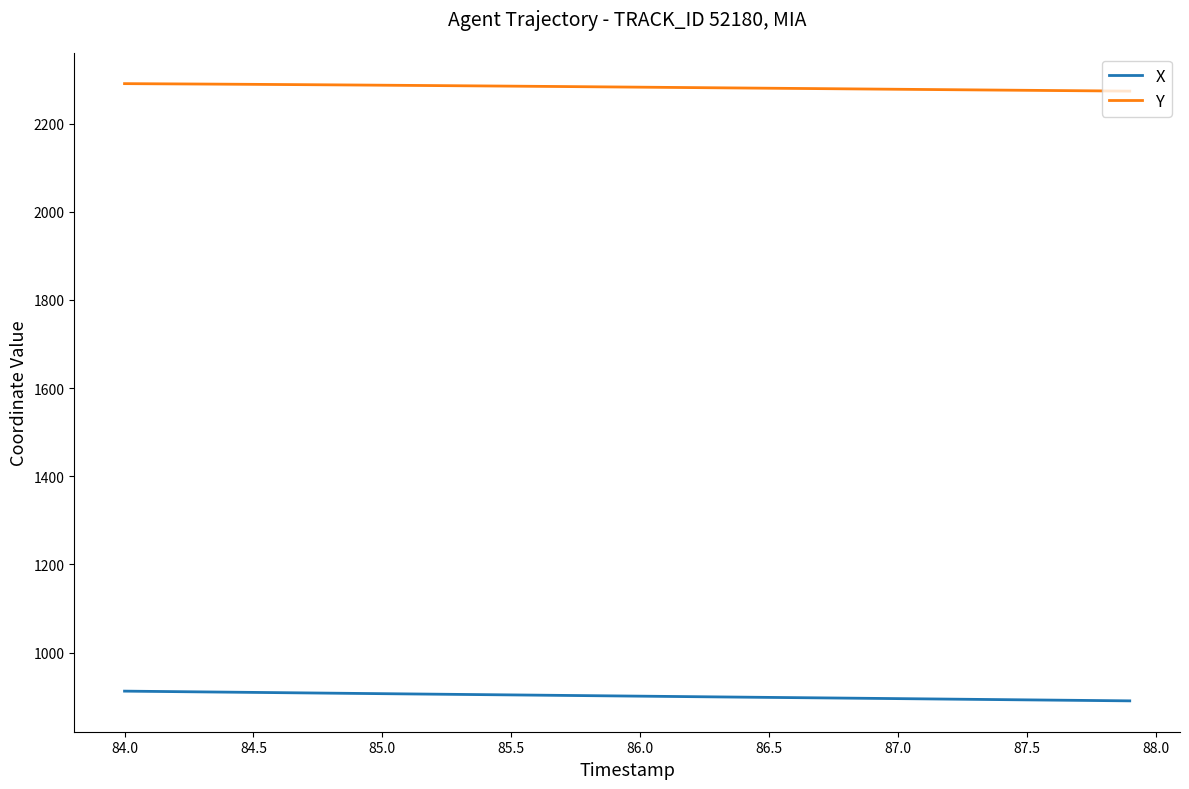

What is the minimum value for Y?

2273.8